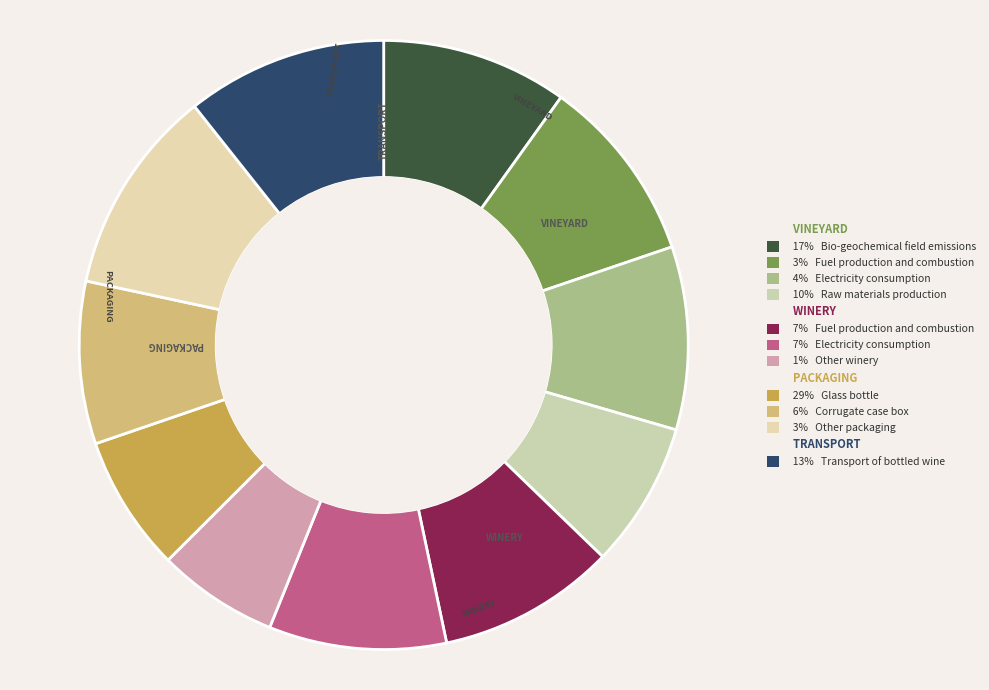

How many segments does this pie chart have?

11